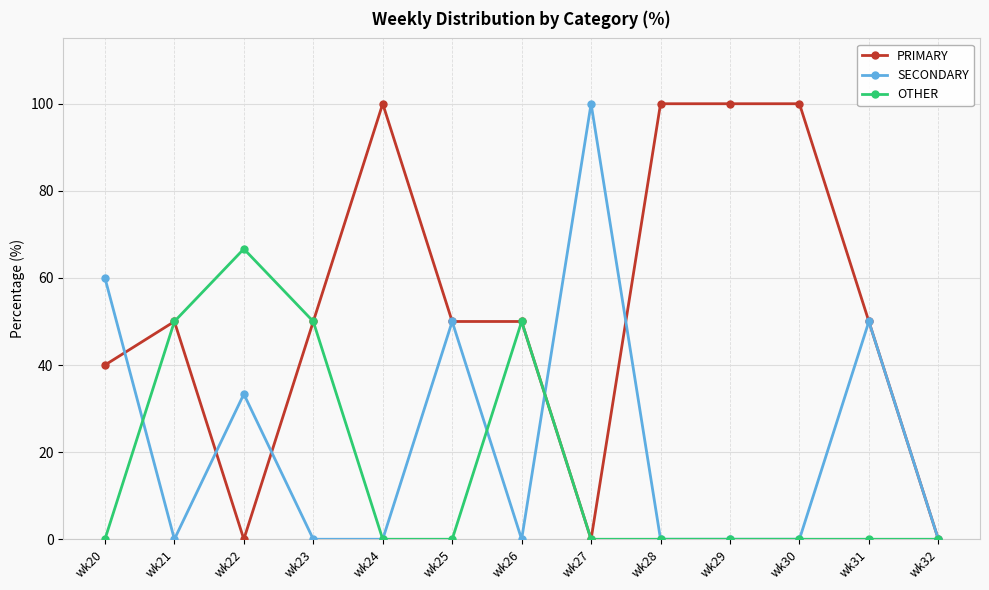

The OTHER series shows 0.0 at wk31. True or false?

True